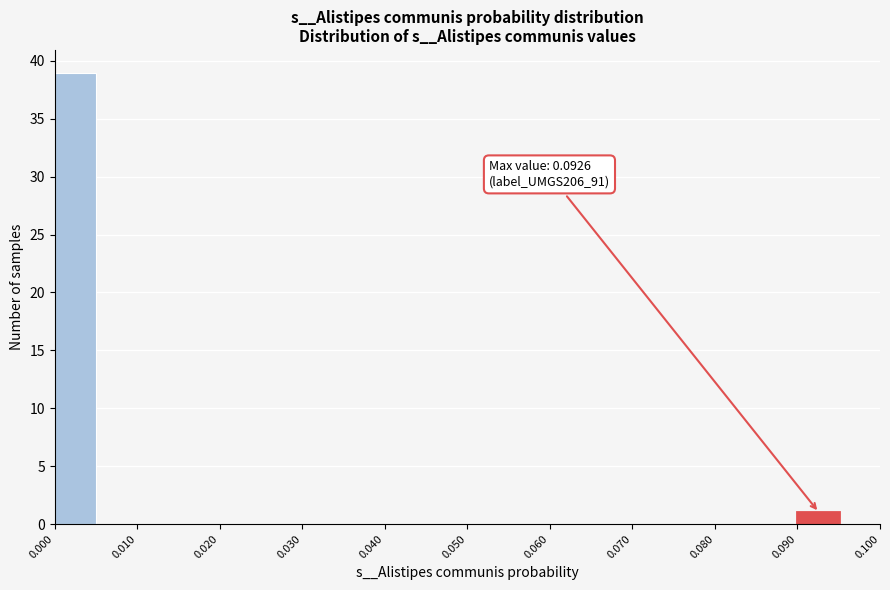

Which range on the x-axis has the tallest bar?

0.000 to 0.005